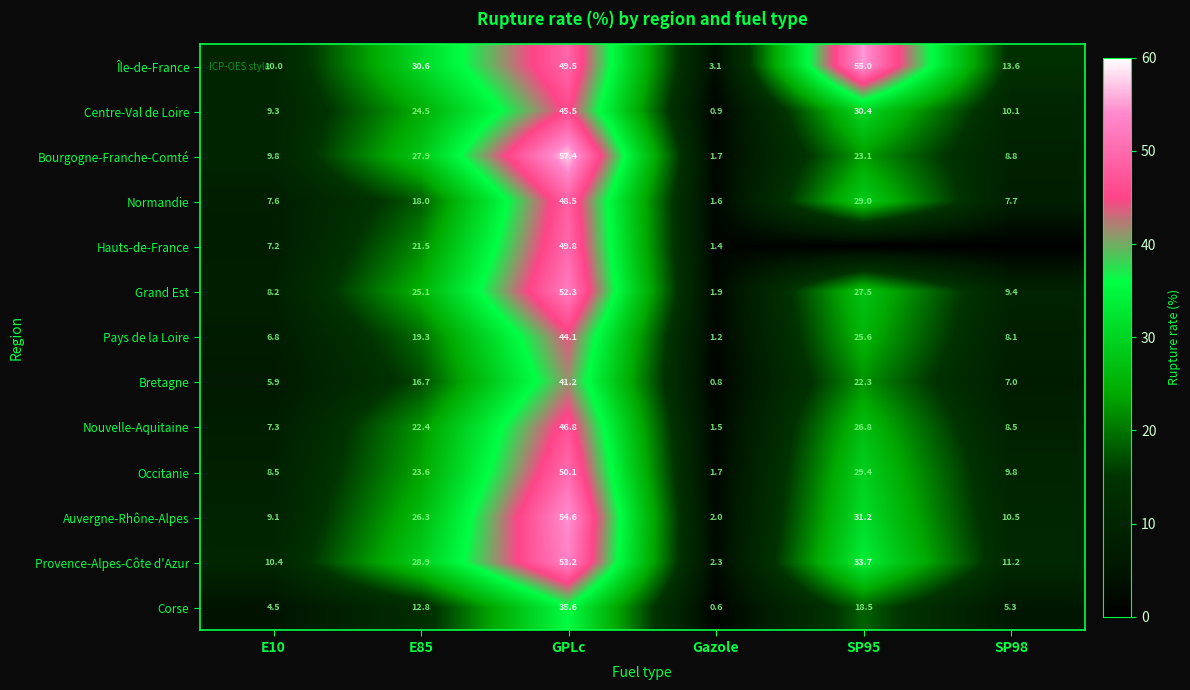

Which has a higher value, E10 or E85?

E85